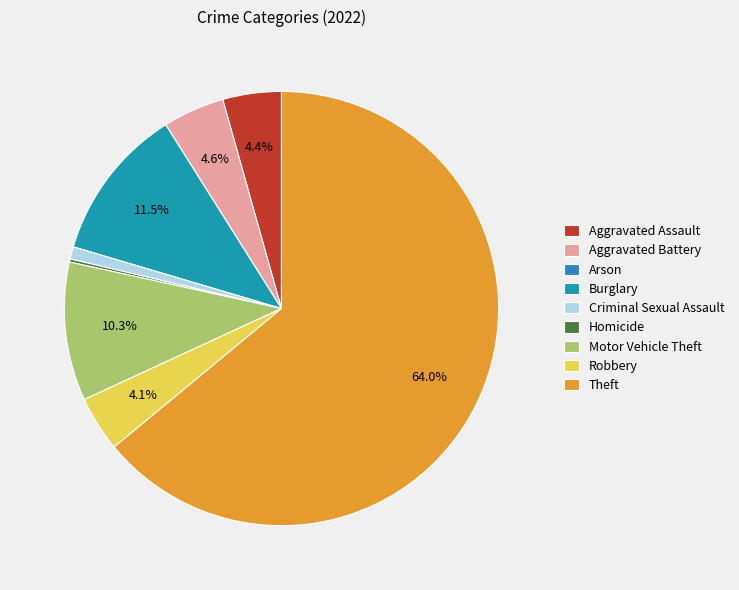

Do Burglary and Criminal Sexual Assault together represent more than half of the pie?

No